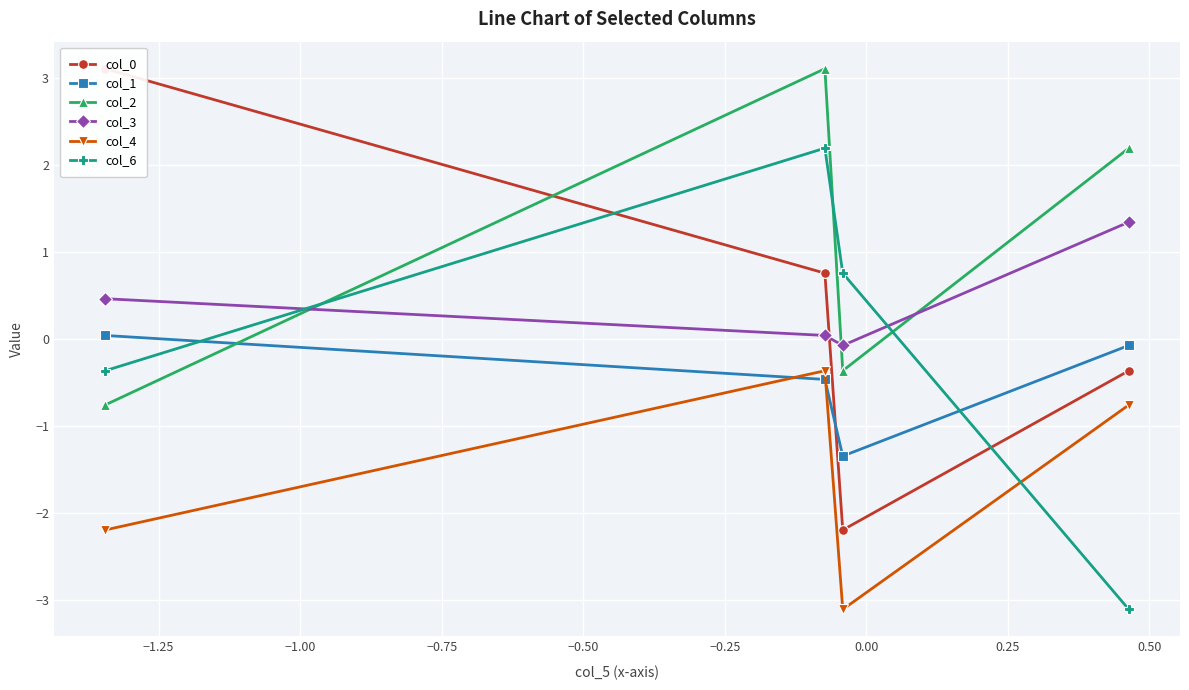

What is the difference between the maximum and second lowest values in the col_1 series?

0.5